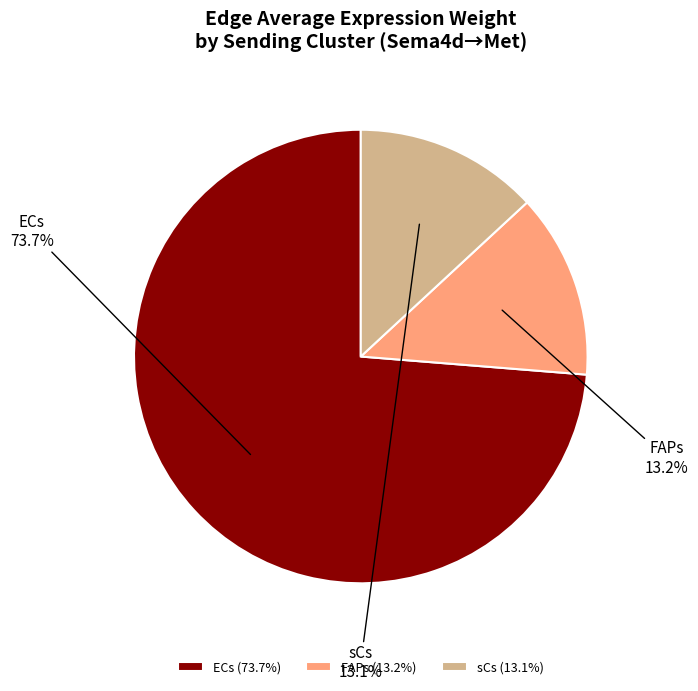

Count the number of slices in the pie.

3